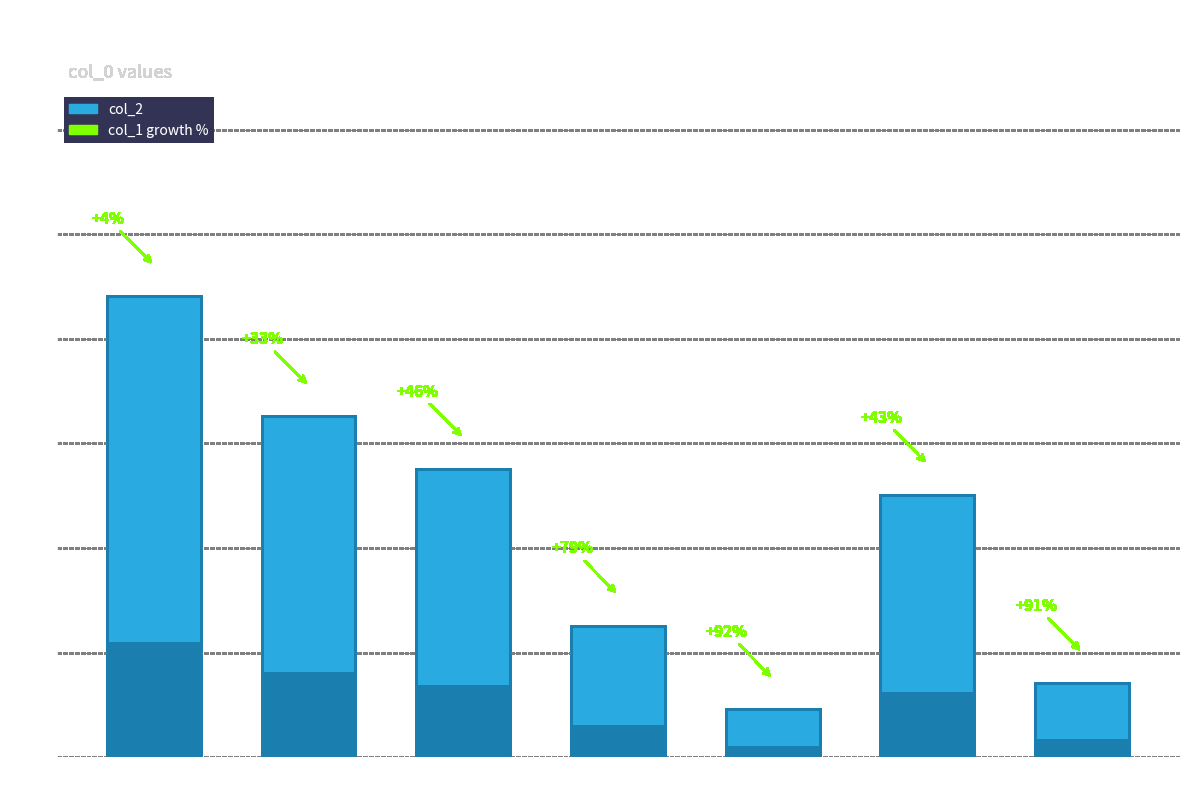

At which label does the data first exceed 50?

96